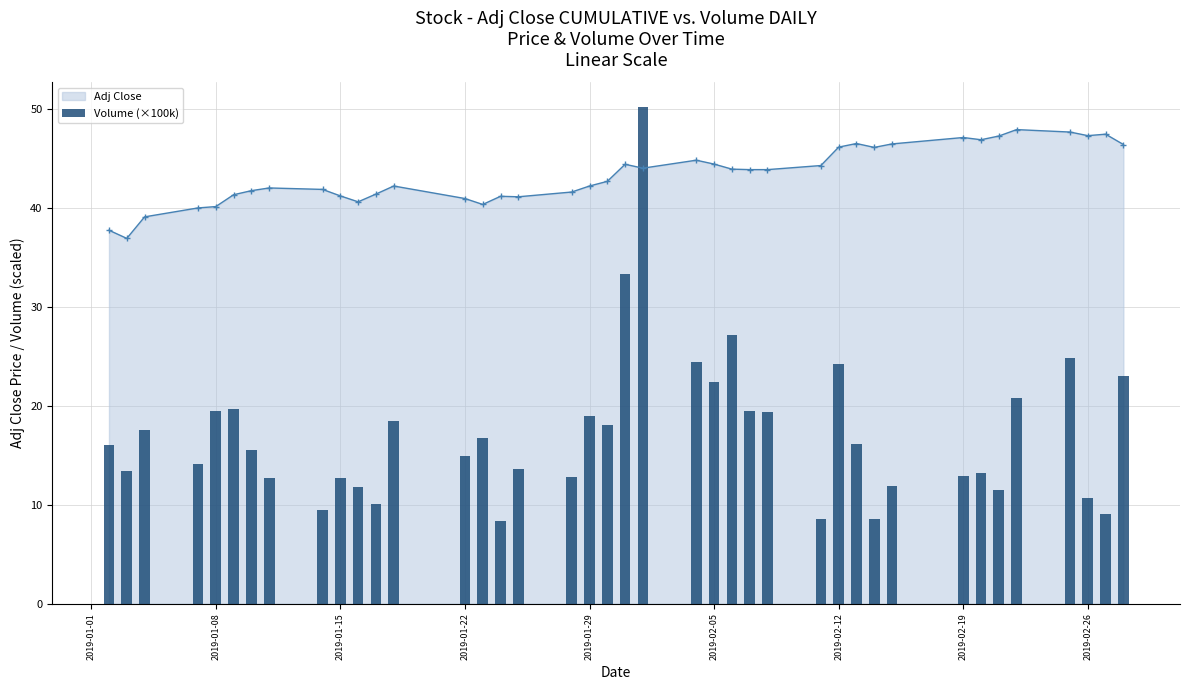

The Adj Close series shows 13.3 at 2019-02-26. True or false?

False